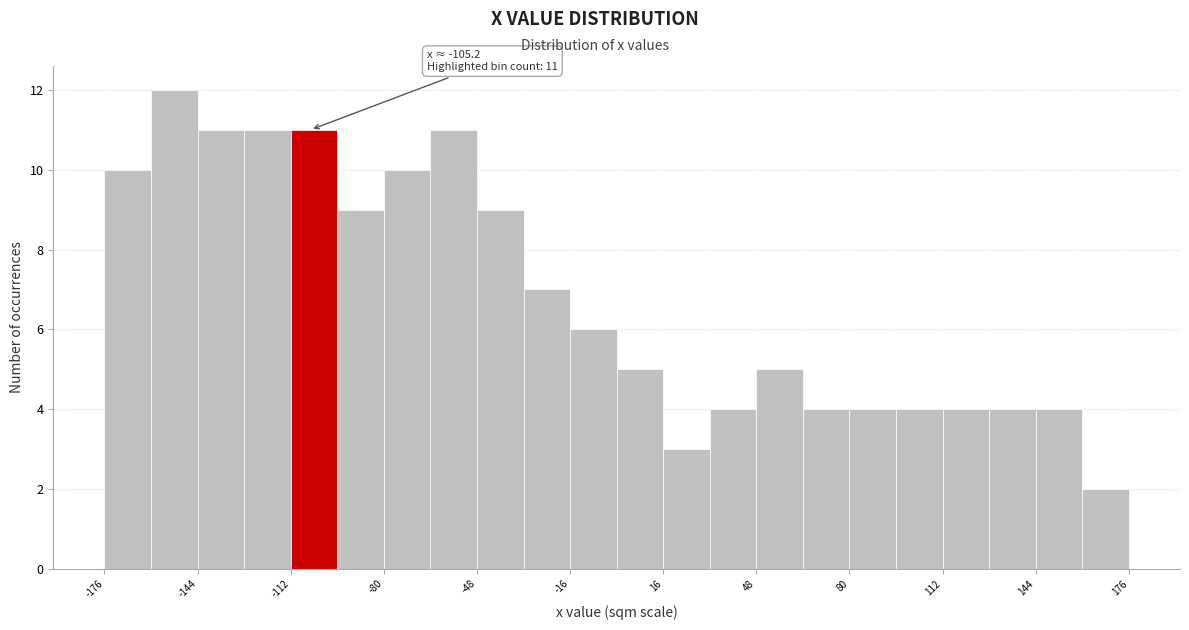

Read against the x-axis, roughly where is the centre of the tallest bar?

-150